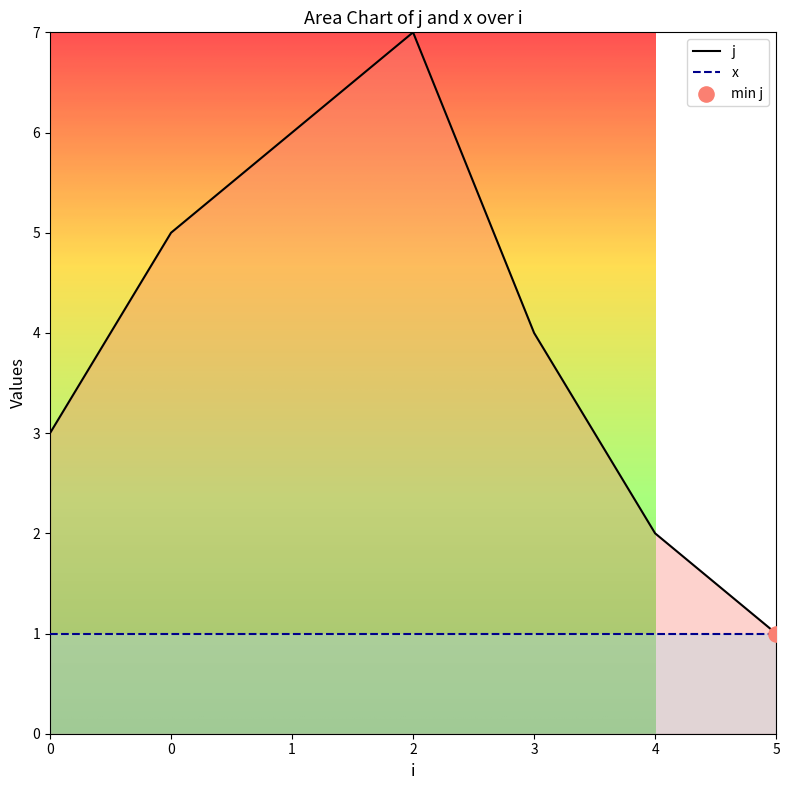

Which has a higher value, 5 or 1?

1